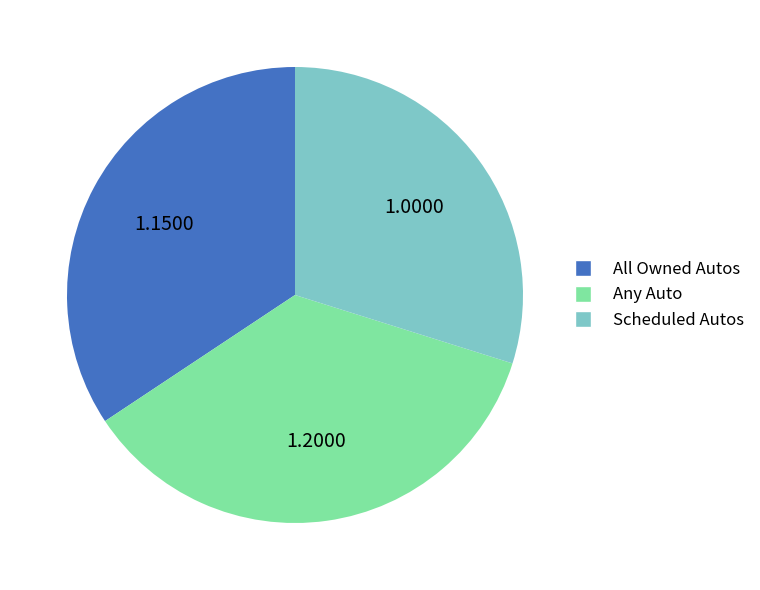

Is it true that All Owned Autos is 46% of the pie?

False